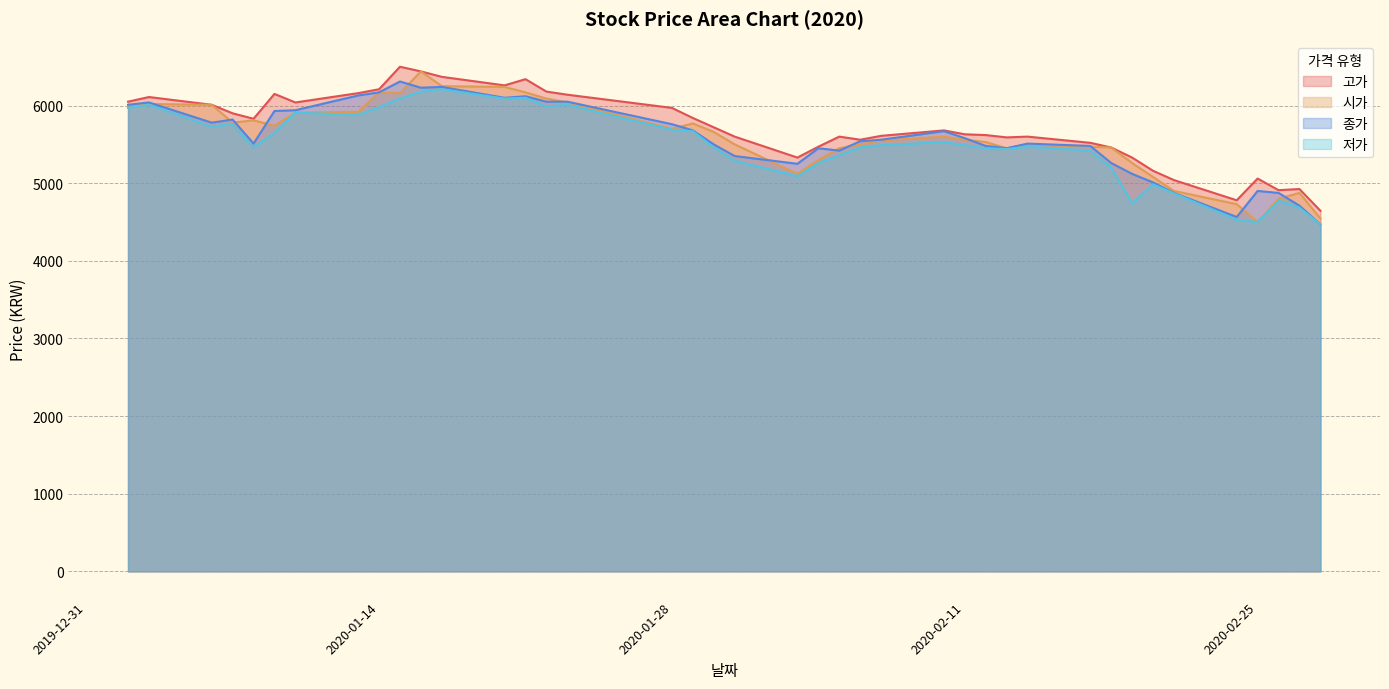

True or false: 고가 and 저가 intersect in this chart.

False